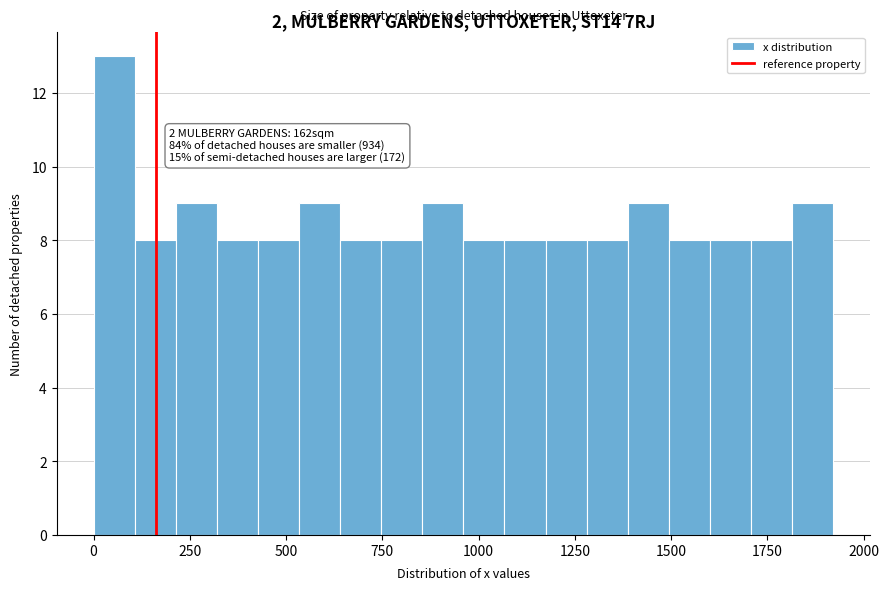

Read against the x-axis, roughly where is the centre of the tallest bar?

50